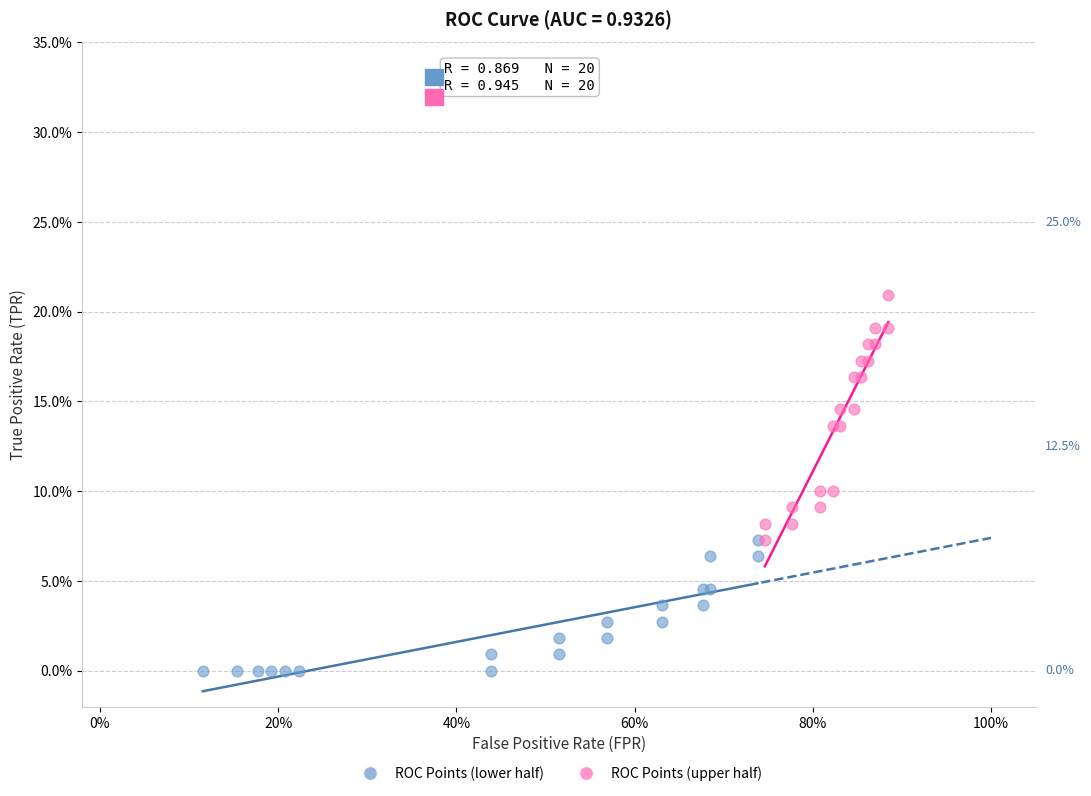

What are all the series names shown in the legend?

ROC Points (lower half), ROC Points (upper half)